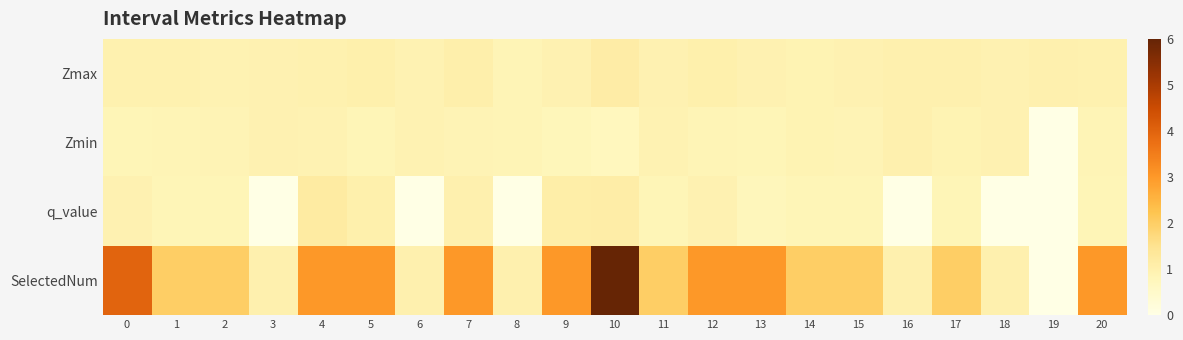

At how many categories does at least one series exceed 1?

15